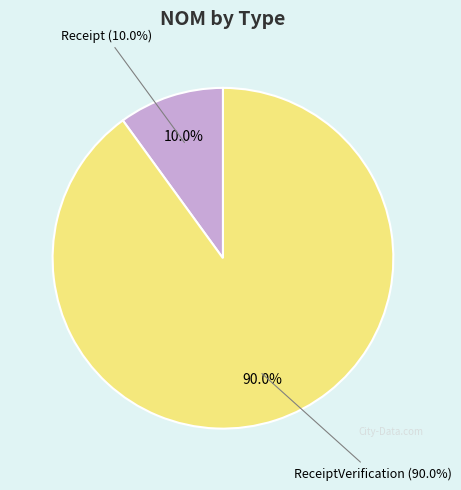

How many segments does this pie chart have?

2